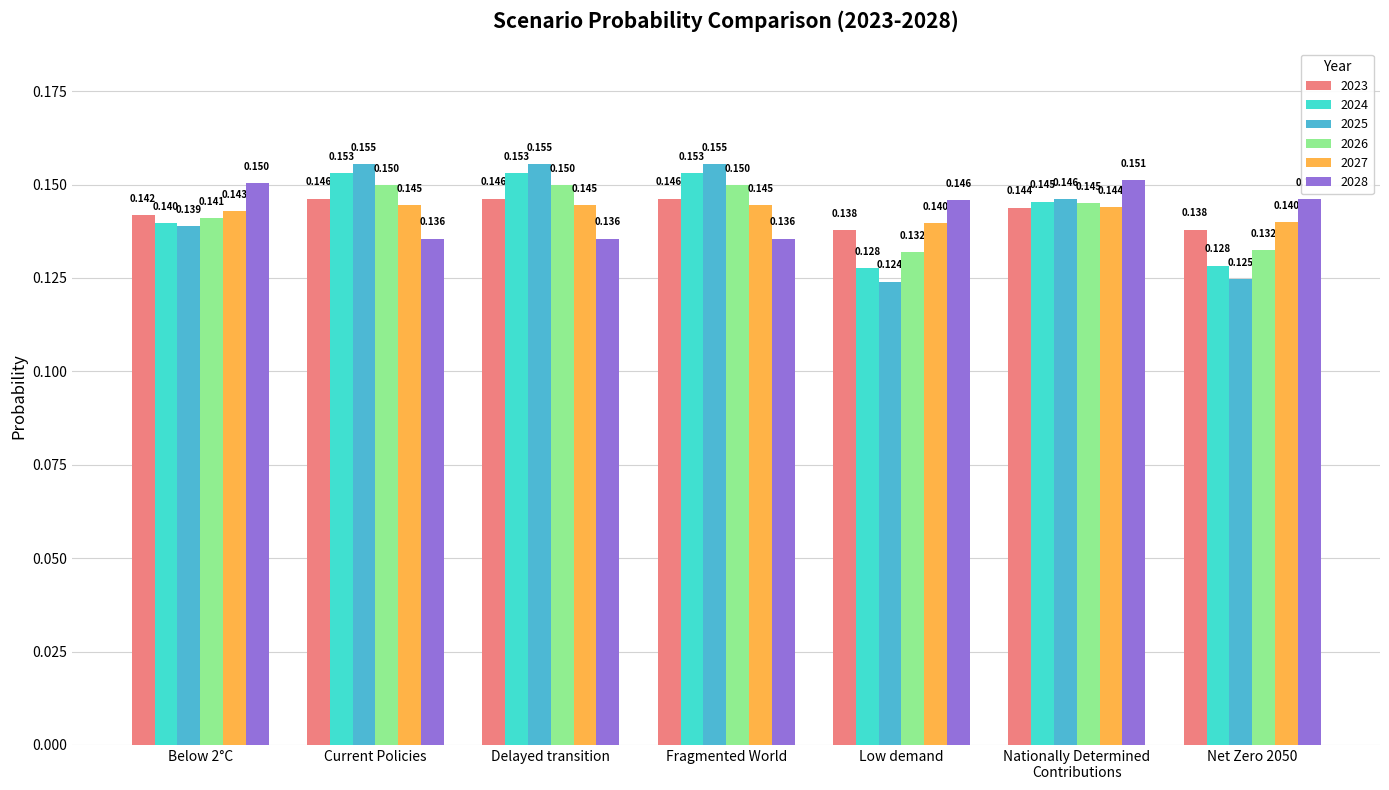

How many groups of bars are there?

7